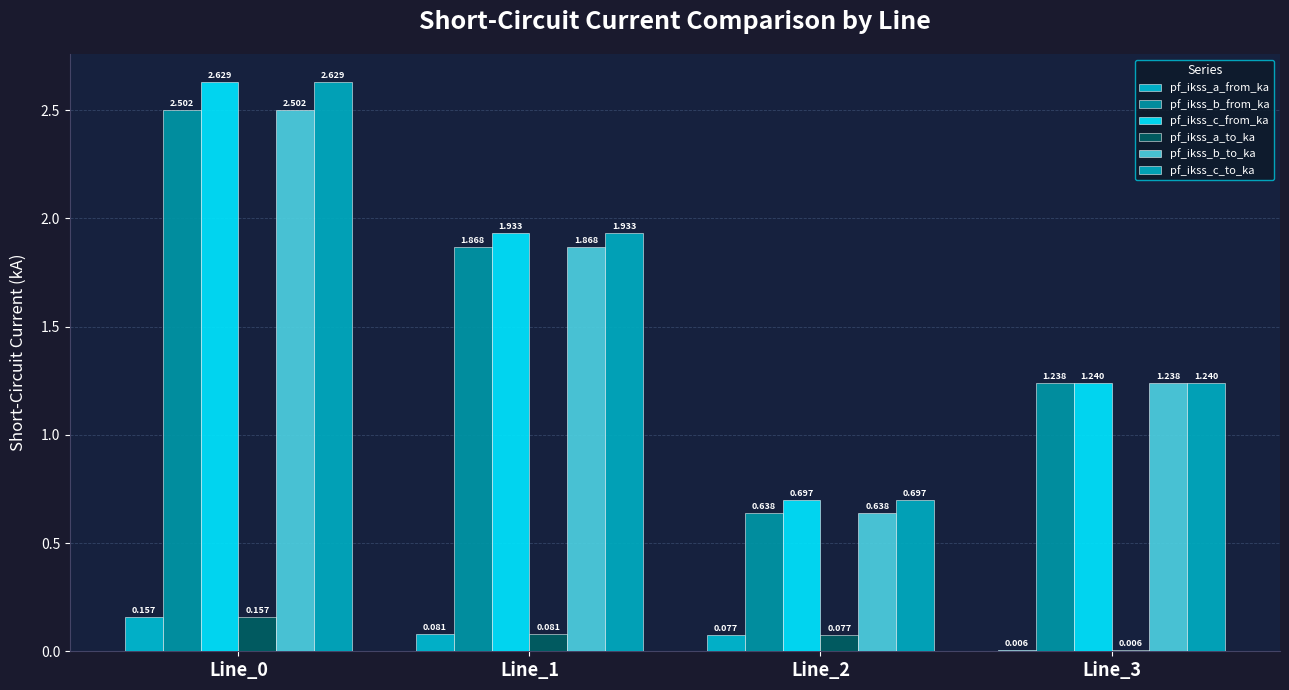

Rank the series at Line_3 from highest to lowest value.

pf_ikss_c_to_ka, pf_ikss_c_from_ka, pf_ikss_b_from_ka, pf_ikss_b_to_ka, pf_ikss_a_to_ka, pf_ikss_a_from_ka